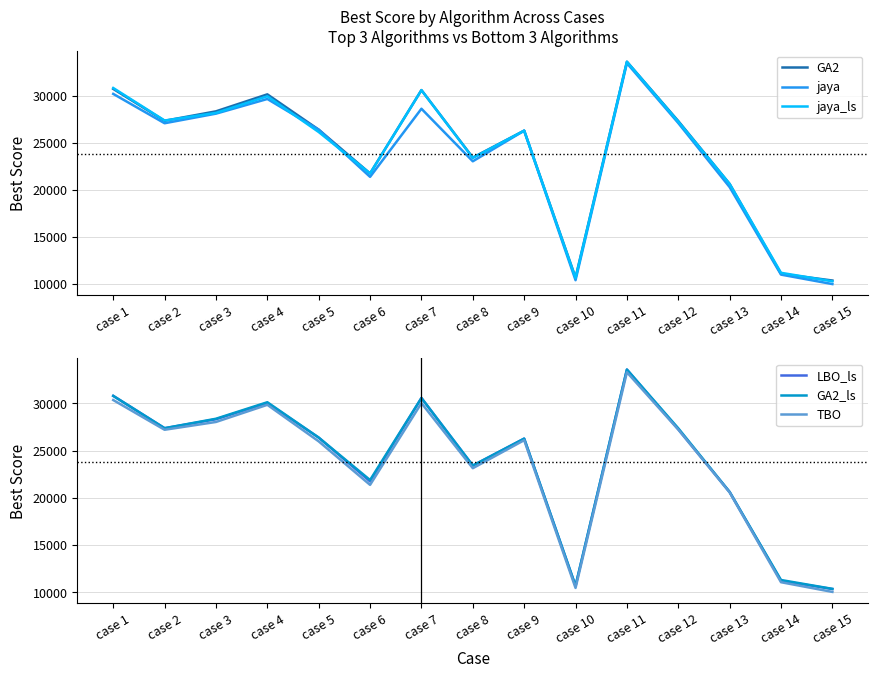

Where is the first local minimum for TBO?

case 2